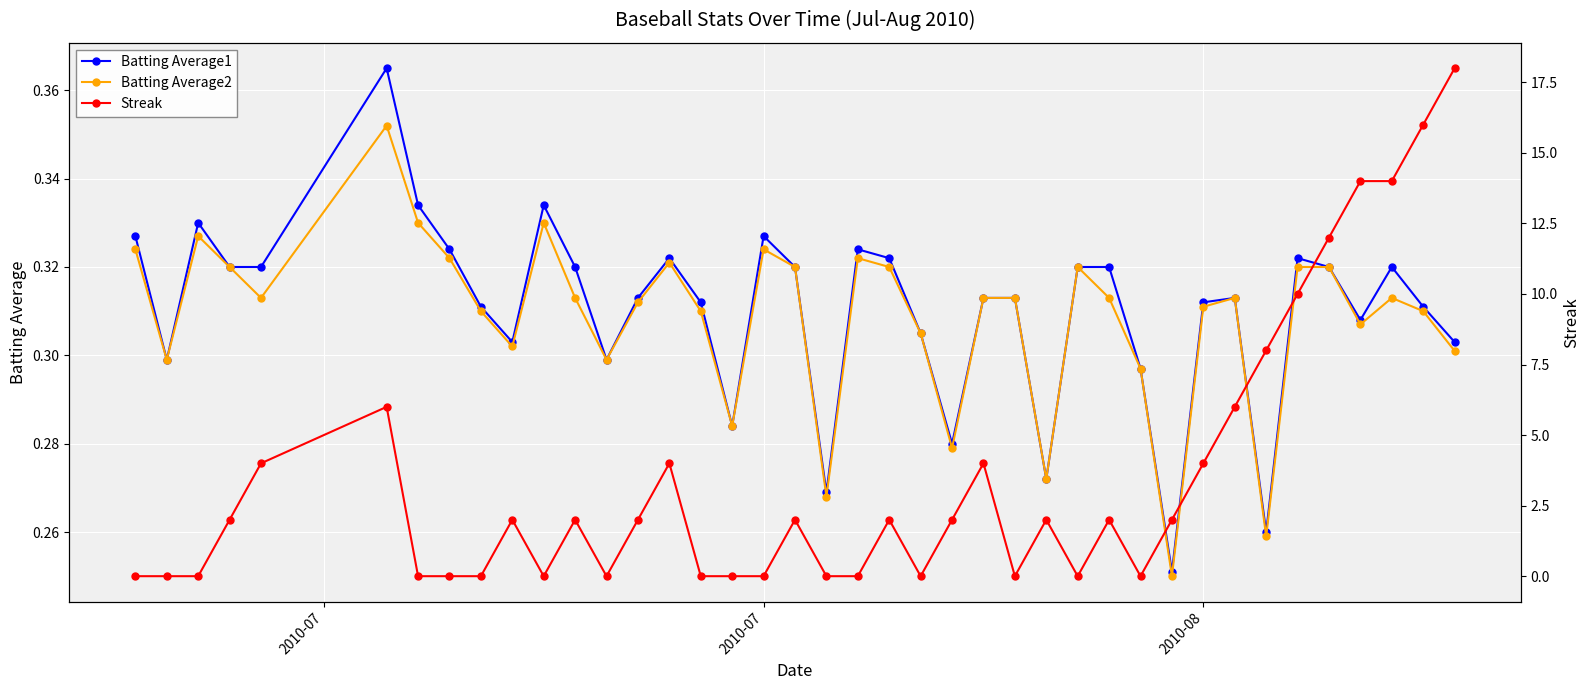

Reading right to left, extract all data points from this chart.

Batting Average1: 0.3	0.3	0.3	0.3	0.3	0.3	0.3	0.3	0.3	0.3	0.3	0.3	0.3	0.3	0.3	0.3	0.3	0.3	0.3	0.3	0.3	0.3	0.3	0.3	0.3	0.3	0.3	0.3	0.3	0.3	0.3	0.3	0.3	0.3	0.4	0.3	0.3	0.3	0.3	0.3
Batting Average2: 0.3	0.3	0.3	0.3	0.3	0.3	0.3	0.3	0.3	0.2	0.3	0.3	0.3	0.3	0.3	0.3	0.3	0.3	0.3	0.3	0.3	0.3	0.3	0.3	0.3	0.3	0.3	0.3	0.3	0.3	0.3	0.3	0.3	0.3	0.4	0.3	0.3	0.3	0.3	0.3
Streak: 18.0	16.0	14.0	14.0	12.0	10.0	8.0	6.0	4.0	2.0	0.0	2.0	0.0	2.0	0.0	4.0	2.0	0.0	2.0	0.0	0.0	2.0	0.0	0.0	0.0	4.0	2.0	0.0	2.0	0.0	2.0	0.0	0.0	0.0	6.0	4.0	2.0	0.0	0.0	0.0